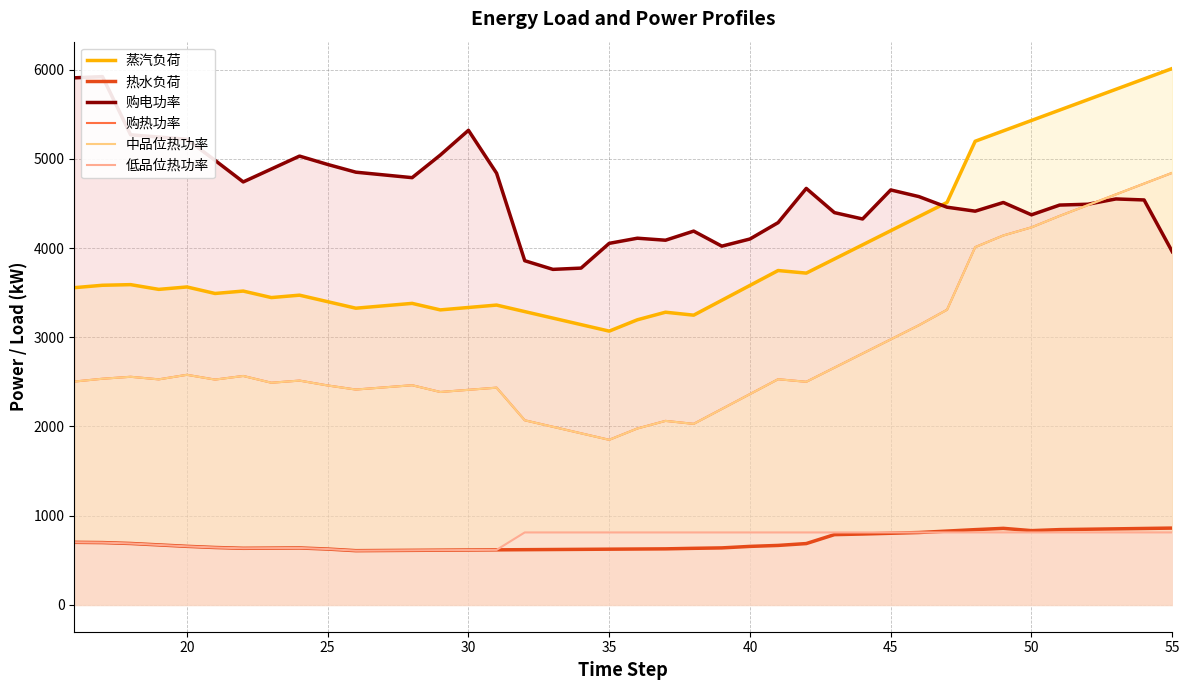

What is the value of the 中品位热功率 point at the 16th from the left?

2503.2